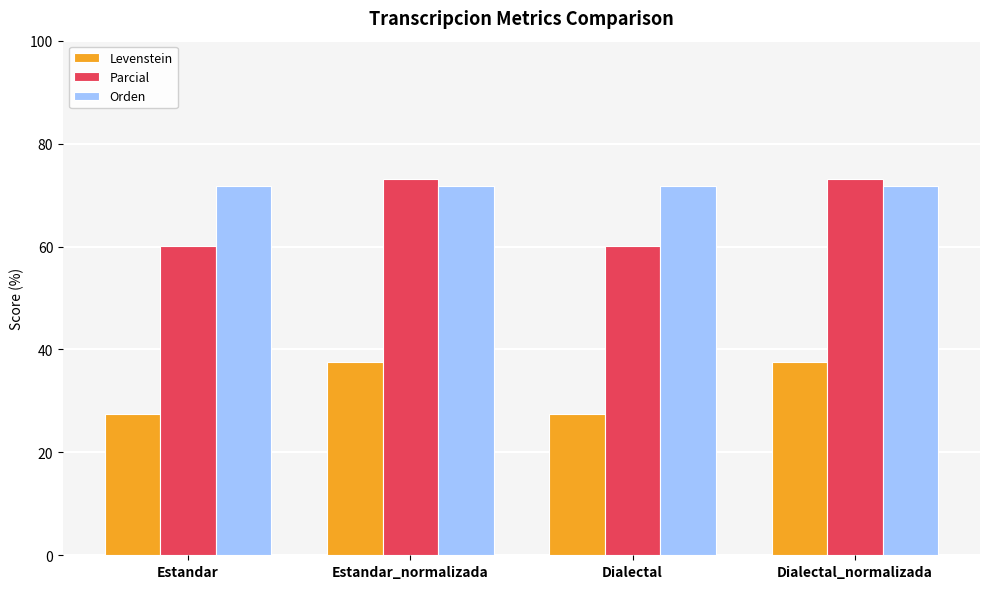

What is the greatest value displayed?

73.2